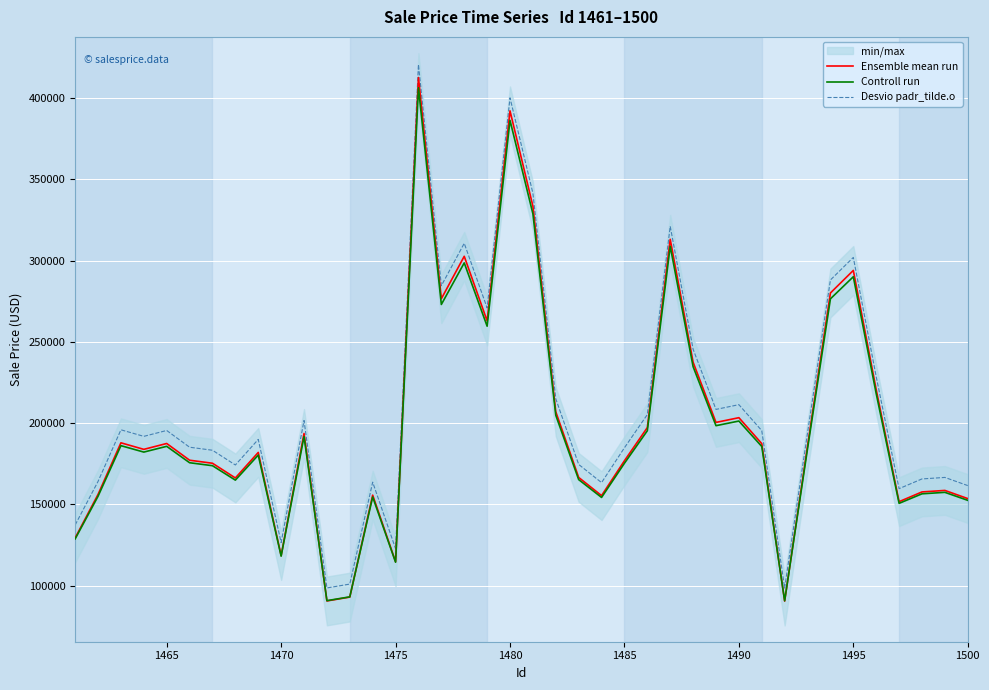

True or false: Controll run and Desvio padr_tilde.o intersect in this chart.

False